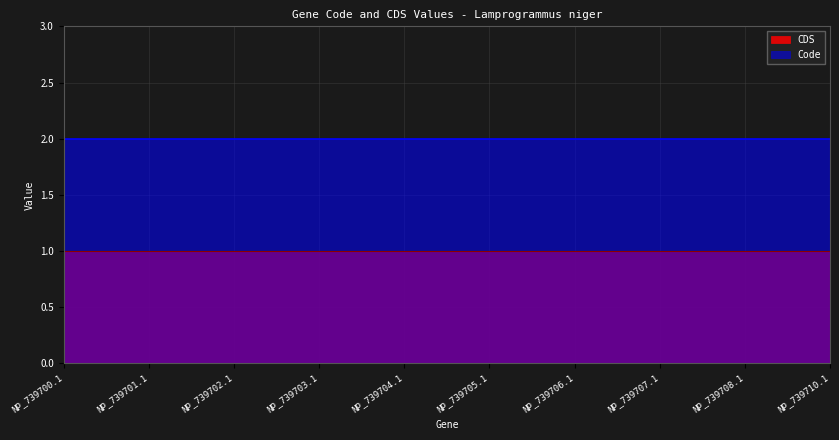

Which series has the largest total across all categories?

Code